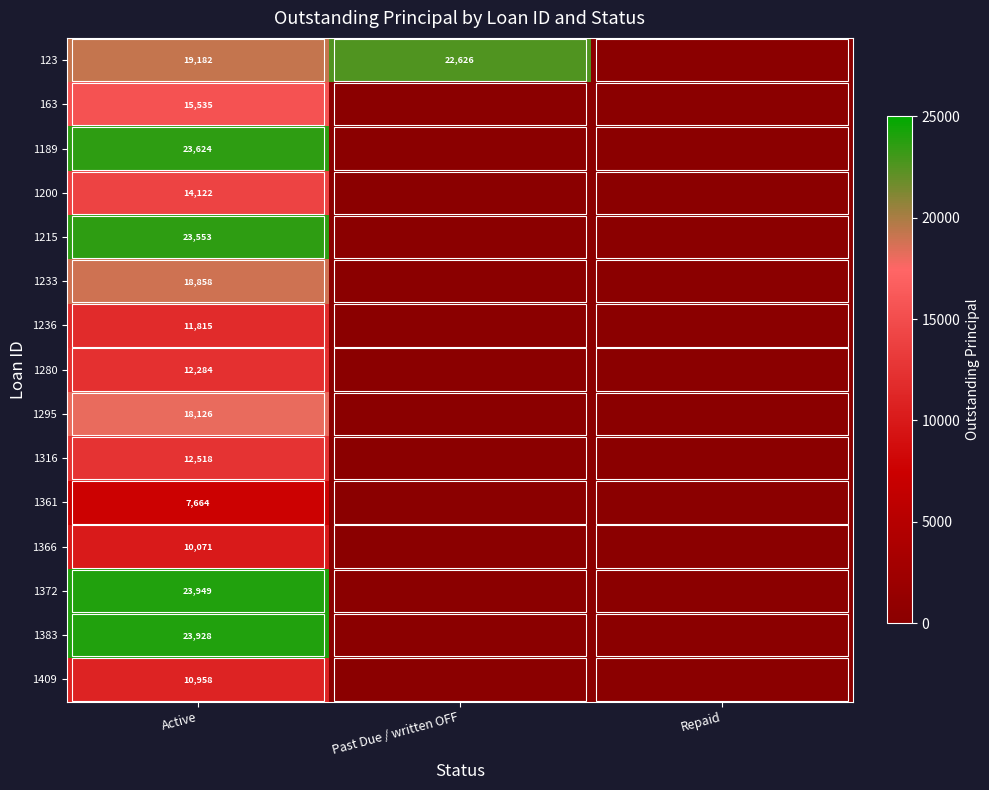

Rank the series at Active from highest to lowest value.

1372, 1383, 1189, 1215, 123, 1233, 1295, 163, 1200, 1316, 1280, 1236, 1409, 1366, 1361